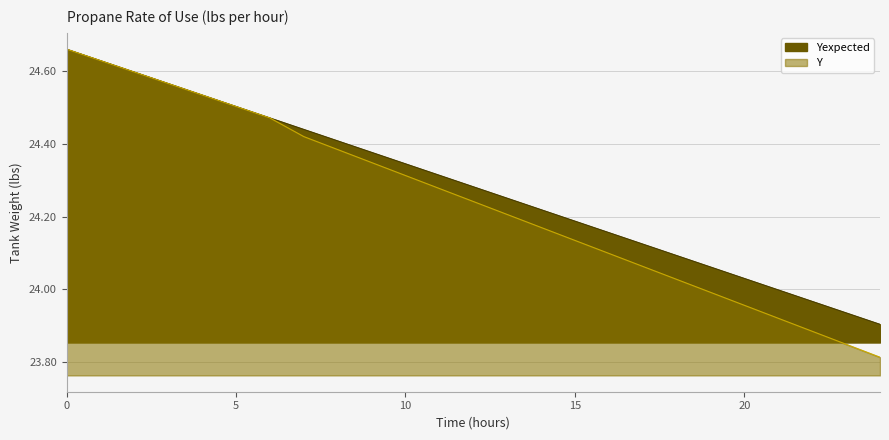

How many categories are shown in the chart?

25